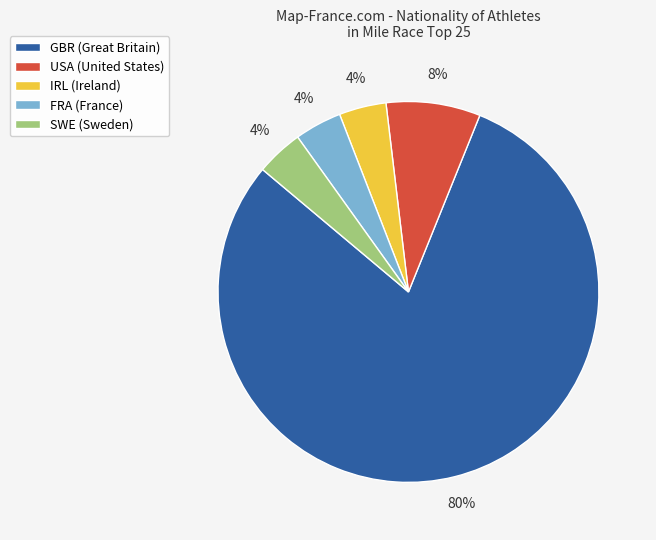

How many slices are in this pie chart?

5